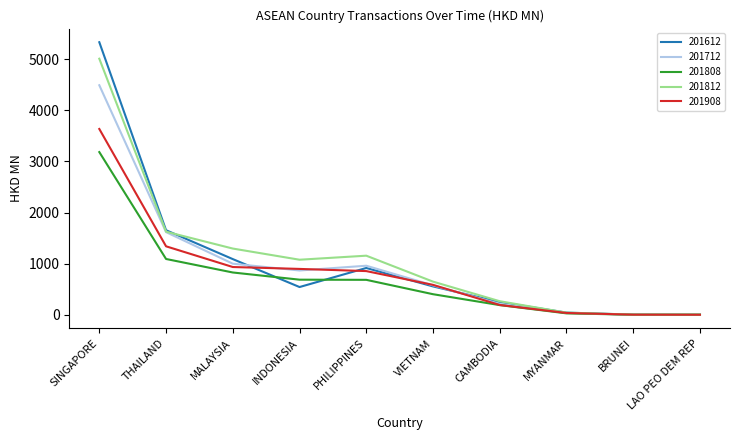

Where is the first local minimum for 201712?

INDONESIA